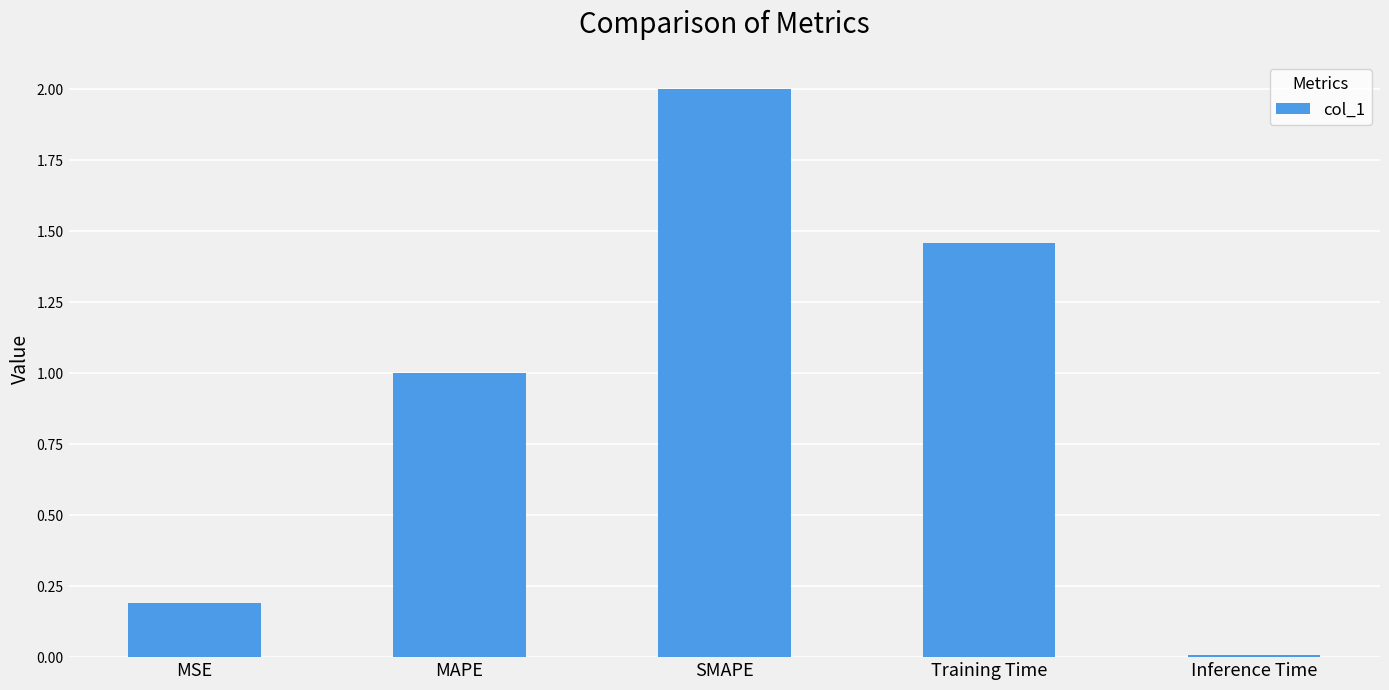

Rank the categories by value from highest to lowest.

SMAPE, Training Time, MAPE, MSE, Inference Time